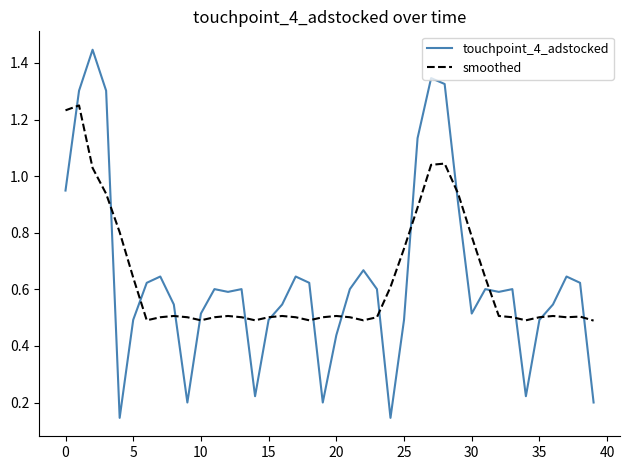

Rank the series by their maximum value, from lowest to highest.

smoothed, touchpoint_4_adstocked